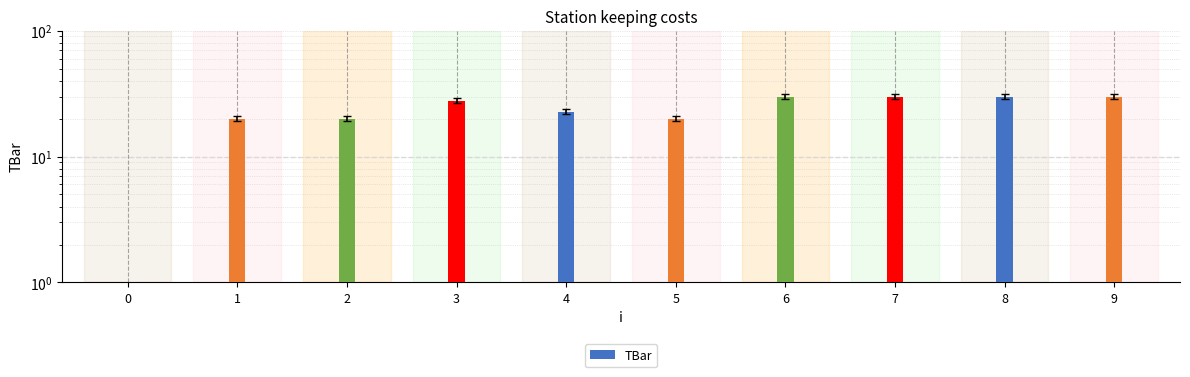

What is the change in value from 0 to 6?

+30.0